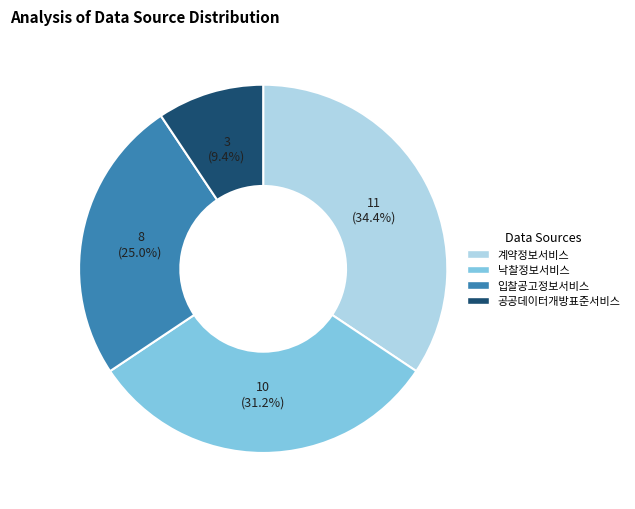

What is the total percentage of 낙찰정보서비스 and 공공데이터개방표준서비스?

40.6%